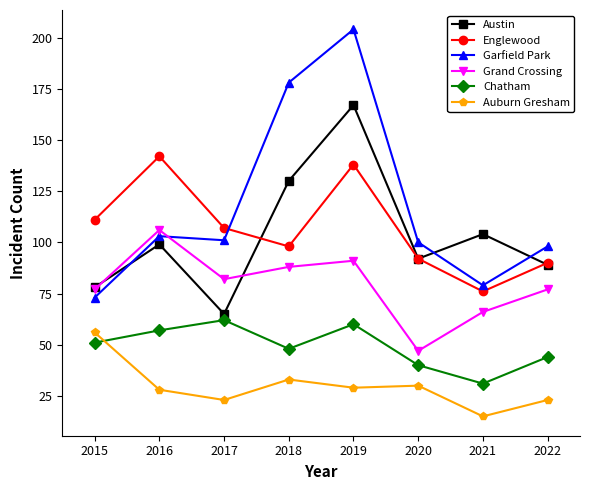

Where is the first local minimum for Grand Crossing?

2017